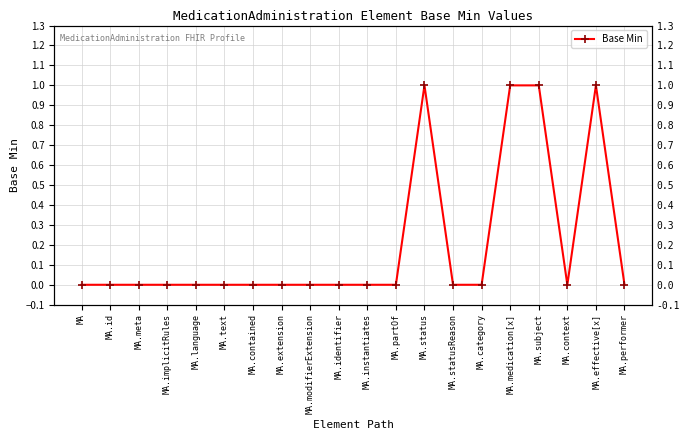

How many data points does each series have?

20